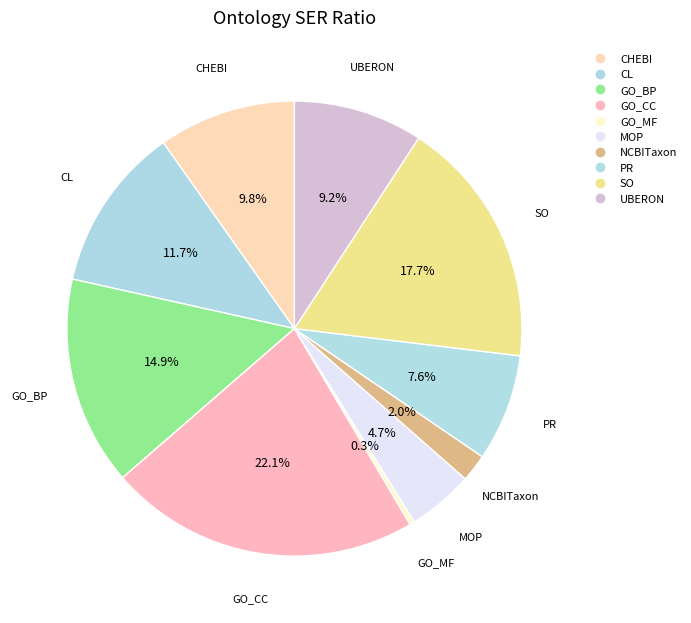

Is UBERON the majority of the pie?

No